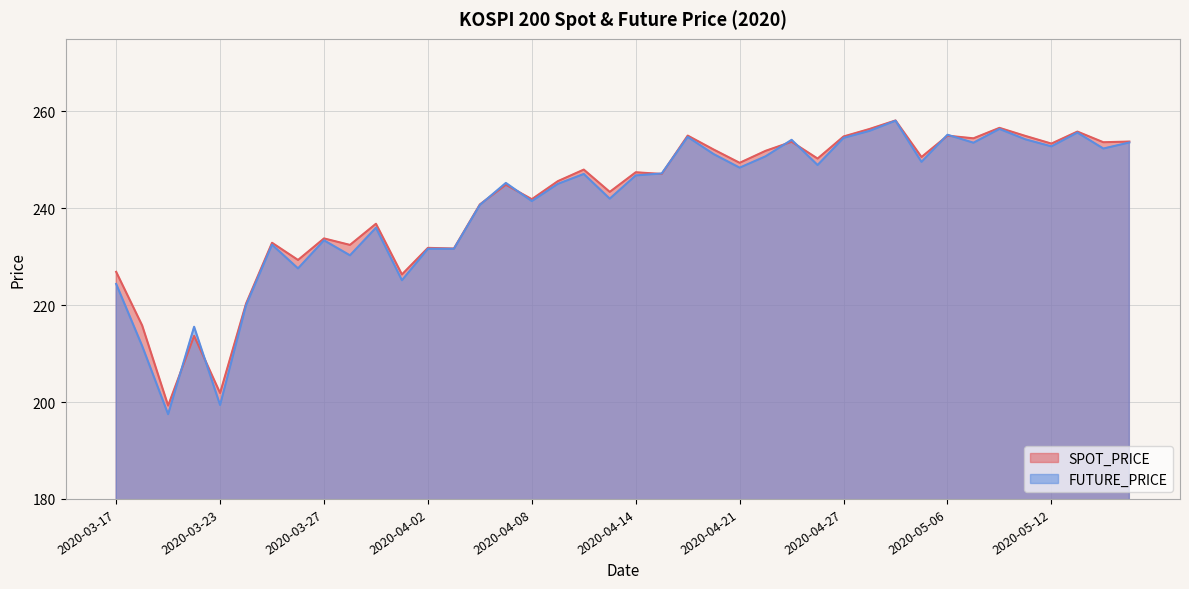

Reading right to left, what are all the values shown in this chart?

SPOT_PRICE: 2020-05-15=253.8	2020-05-14=253.7	2020-05-13=255.8	2020-05-12=253.4	2020-05-11=254.9	2020-05-08=256.6	2020-05-07=254.5	2020-05-06=255.0	2020-05-04=250.6	2020-04-29=258.1	2020-04-28=256.4	2020-04-27=254.8	2020-04-24=250.3	2020-04-23=253.7	2020-04-22=251.9	2020-04-21=249.4	2020-04-20=252.1	2020-04-17=255.0	2020-04-16=247.1	2020-04-14=247.4	2020-04-13=243.4	2020-04-10=248.0	2020-04-09=245.6	2020-04-08=241.9	2020-04-07=244.9	2020-04-06=240.8	2020-04-03=231.7	2020-04-02=231.8	2020-04-01=226.3	2020-03-31=236.8	2020-03-30=232.4	2020-03-27=233.8	2020-03-26=229.3	2020-03-25=232.9	2020-03-24=220.3	2020-03-23=201.9	2020-03-20=213.7	2020-03-19=199.3	2020-03-18=215.8	2020-03-17=226.9
FUTURE_PRICE: 2020-05-15=253.6	2020-05-14=252.3	2020-05-13=255.7	2020-05-12=252.8	2020-05-11=254.2	2020-05-08=256.4	2020-05-07=253.6	2020-05-06=255.2	2020-05-04=249.6	2020-04-29=258.1	2020-04-28=256.0	2020-04-27=254.6	2020-04-24=248.9	2020-04-23=254.2	2020-04-22=250.8	2020-04-21=248.4	2020-04-20=251.2	2020-04-17=254.8	2020-04-16=247.2	2020-04-14=246.8	2020-04-13=242.0	2020-04-10=247.1	2020-04-09=245.1	2020-04-08=241.5	2020-04-07=245.2	2020-04-06=240.7	2020-04-03=231.7	2020-04-02=231.7	2020-04-01=225.2	2020-03-31=236.0	2020-03-30=230.3	2020-03-27=233.4	2020-03-26=227.6	2020-03-25=232.5	2020-03-24=220.0	2020-03-23=199.4	2020-03-20=215.6	2020-03-19=197.5	2020-03-18=211.6	2020-03-17=224.4